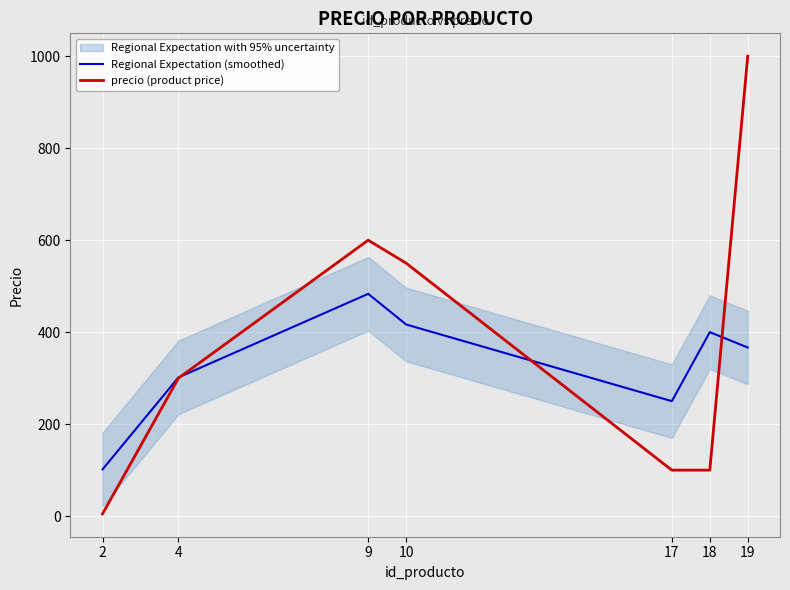

What is the average value of the precio (product price) series?

379.3